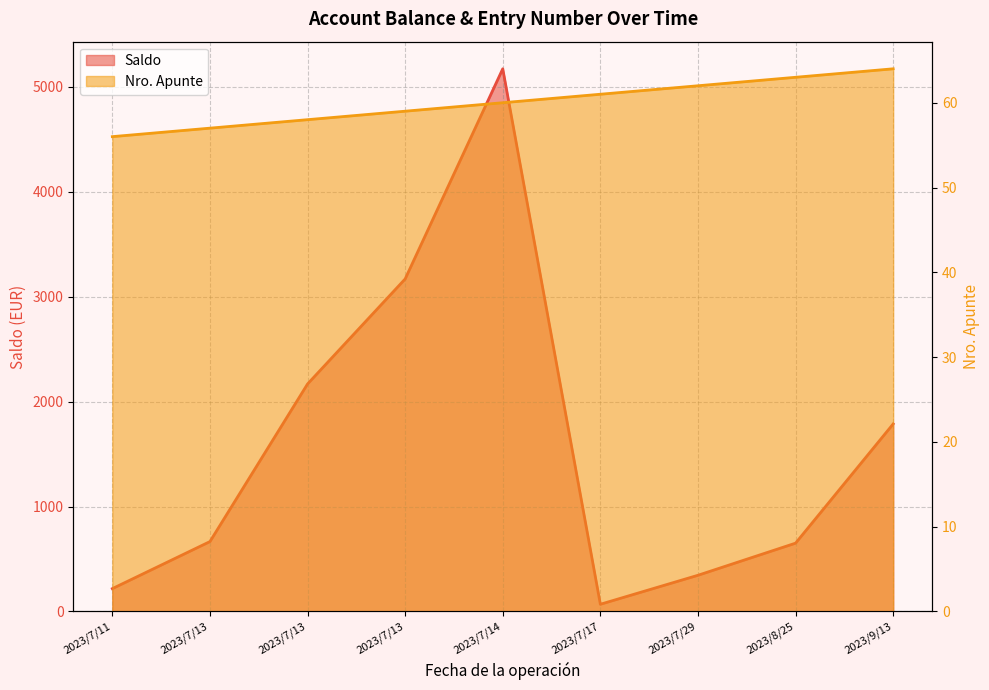

At 2023/7/13, list the series in order from smallest to largest.

Nro. Apunte, Saldo